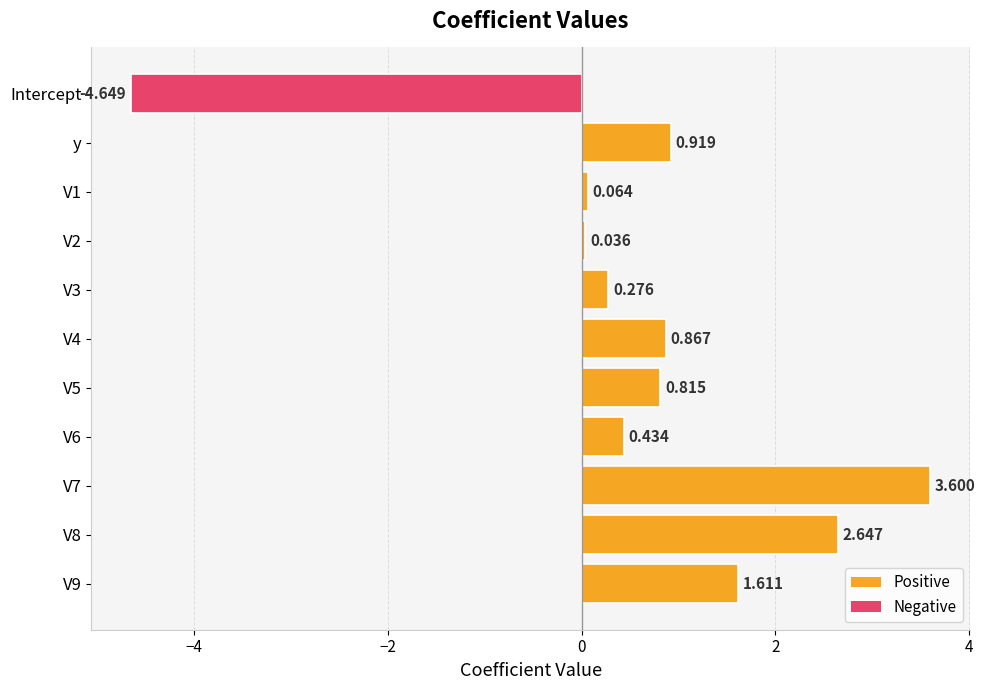

What is the maximum value shown in the chart?

3.6